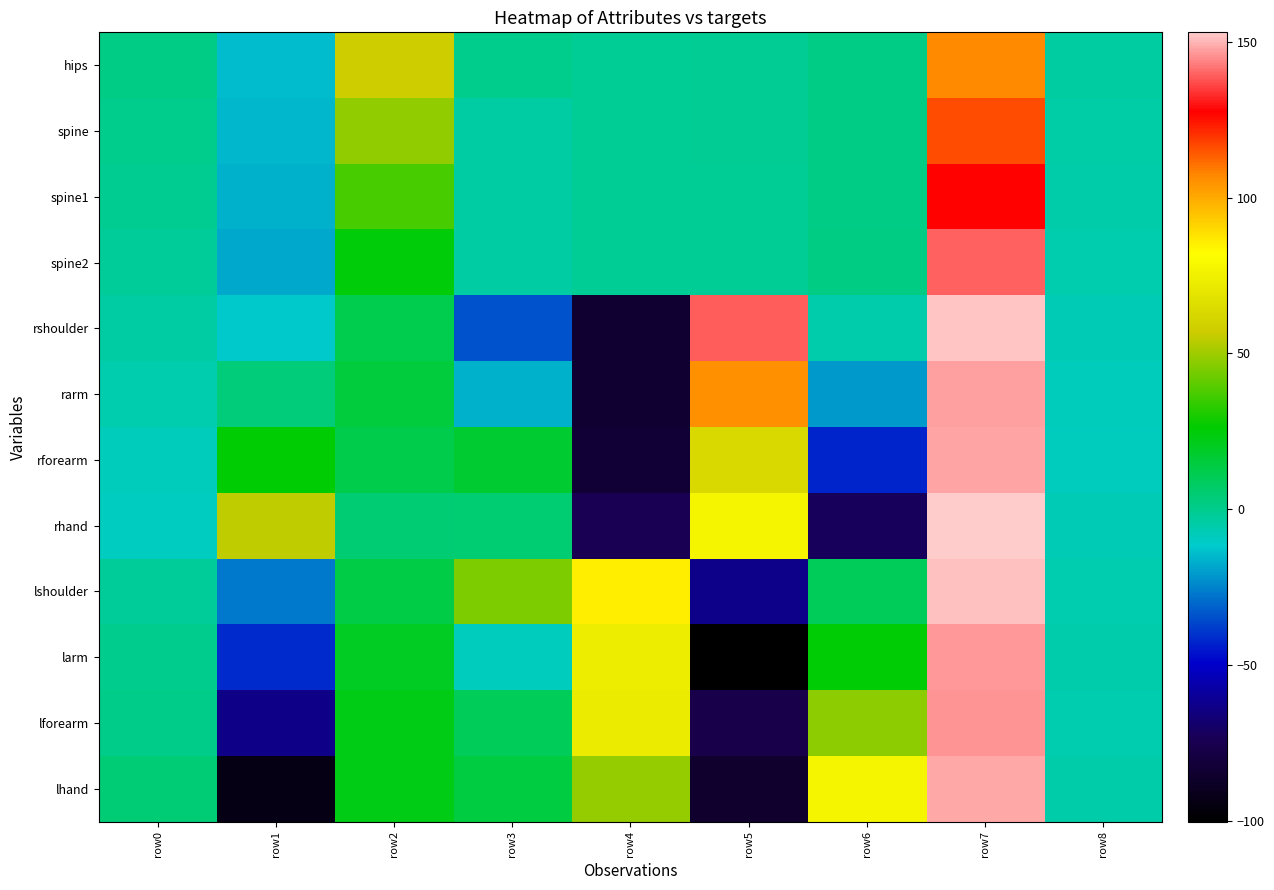

Rank the series by their maximum value, from lowest to highest.

hips, spine, spine1, spine2, lforearm, larm, rarm, rforearm, lhand, lshoulder, rshoulder, rhand